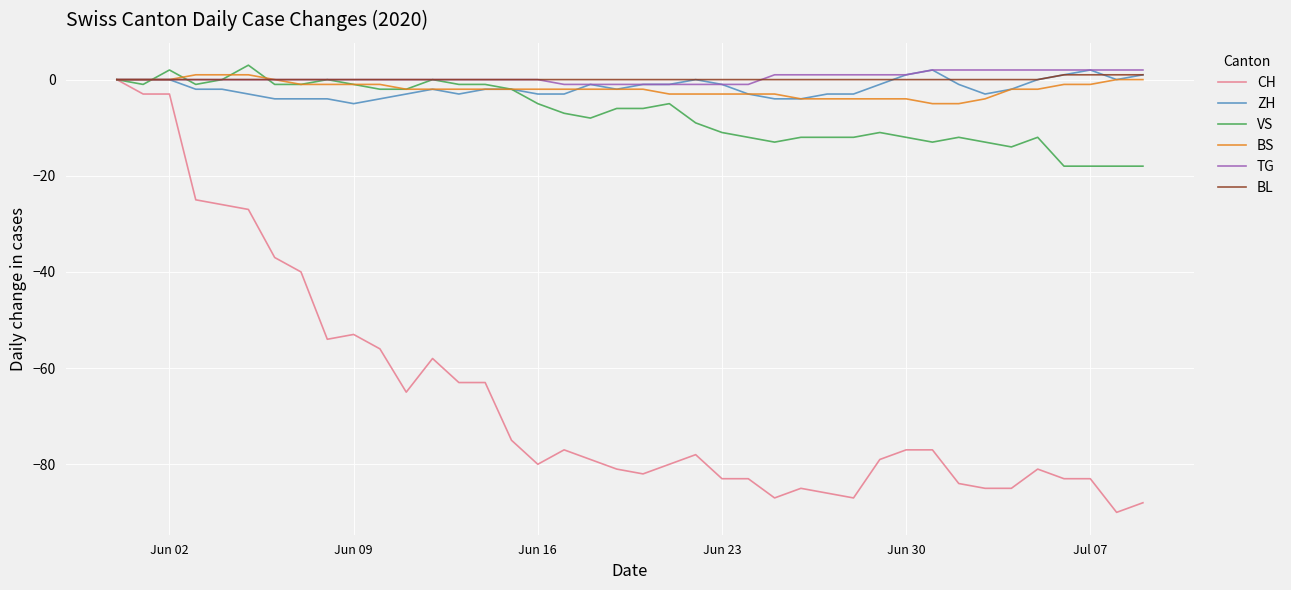

How many lines are shown in the chart?

6